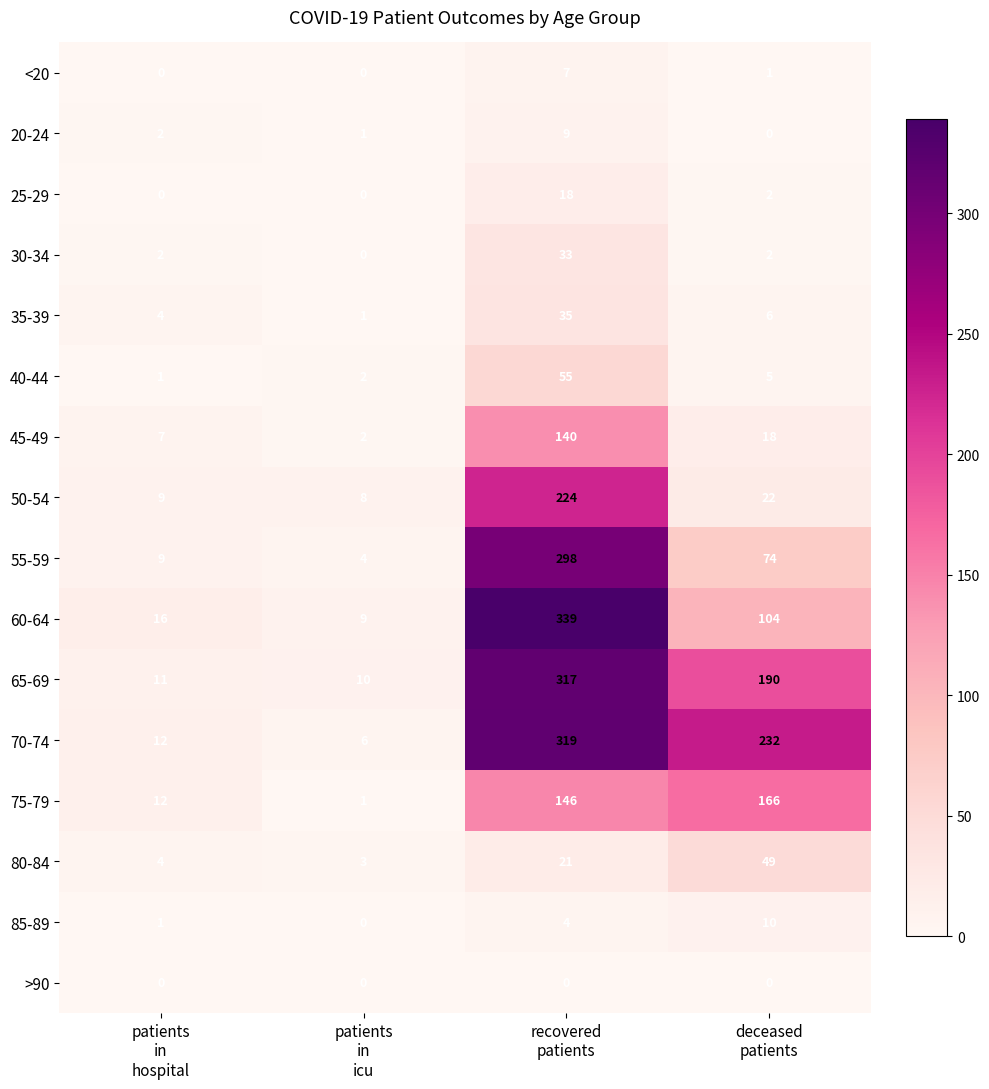

List the series in order of their peak value, lowest first.

>90, <20, 20-24, 85-89, 25-29, 30-34, 35-39, 80-84, 40-44, 45-49, 75-79, 50-54, 55-59, 65-69, 70-74, 60-64